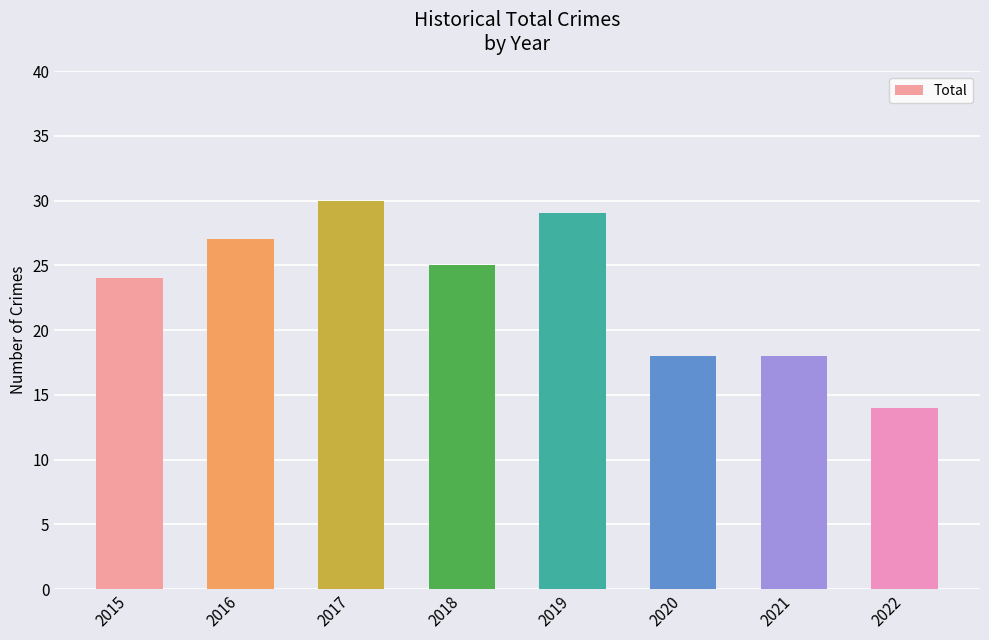

How many data points are less than 25?

4